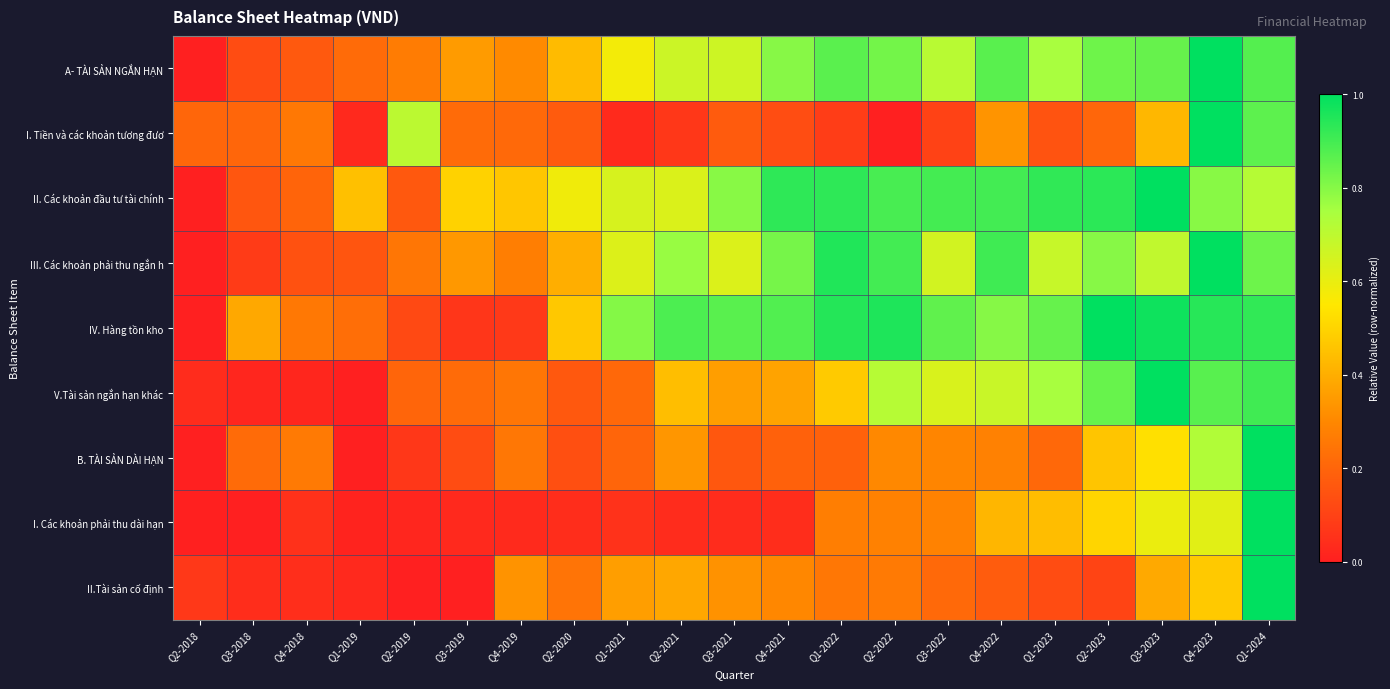

Which category has the lowest value across all series?

Q2-2018